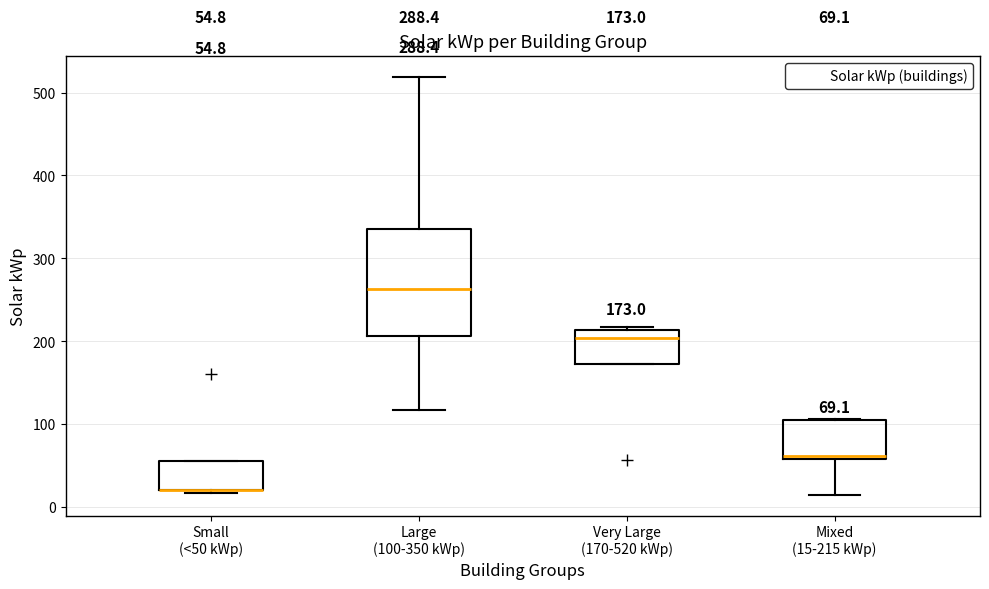

Comparing the boxes themselves (not the whiskers), which one is the tallest?

Large (100-350 kWp)